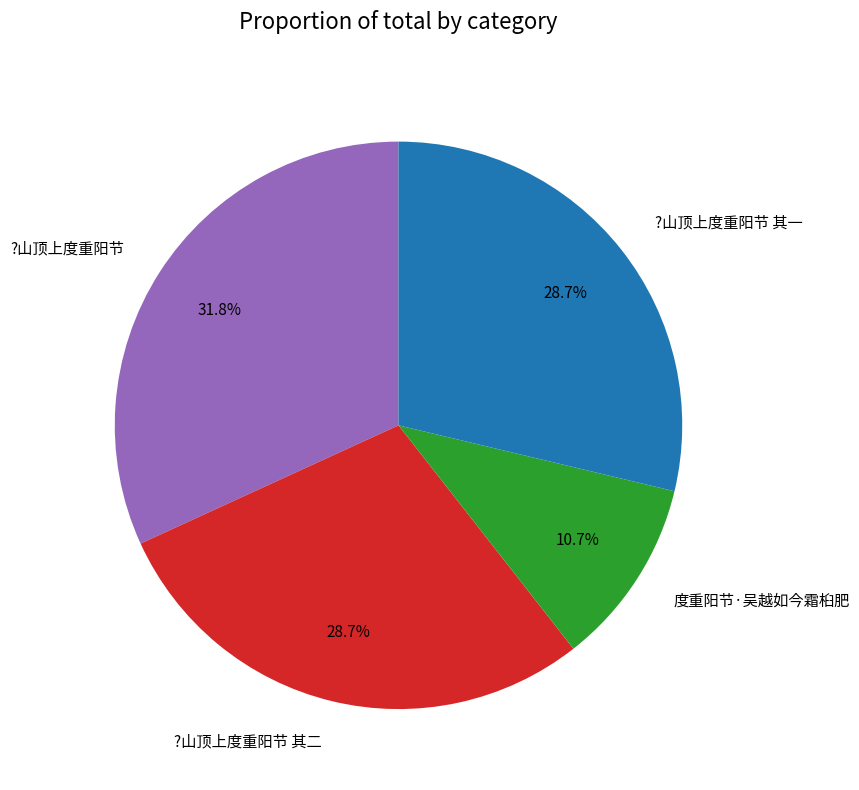

What percentage is the ?山顶上度重阳节 slice, to the nearest percent?

32%